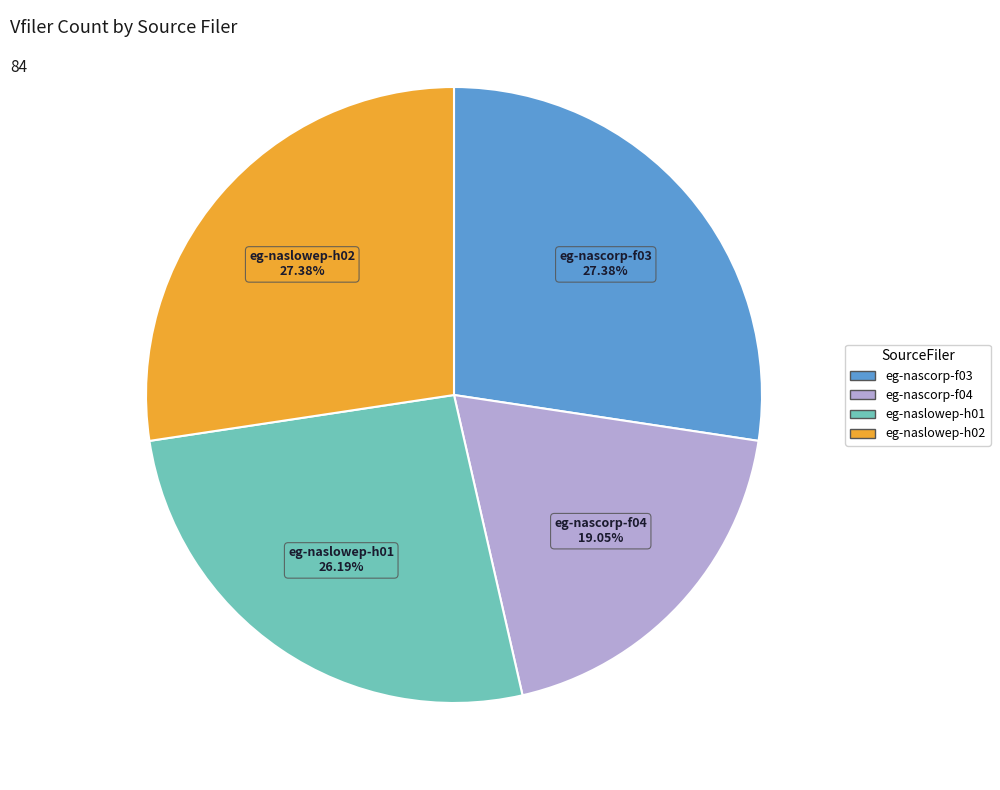

Is there a majority slice in this chart?

No